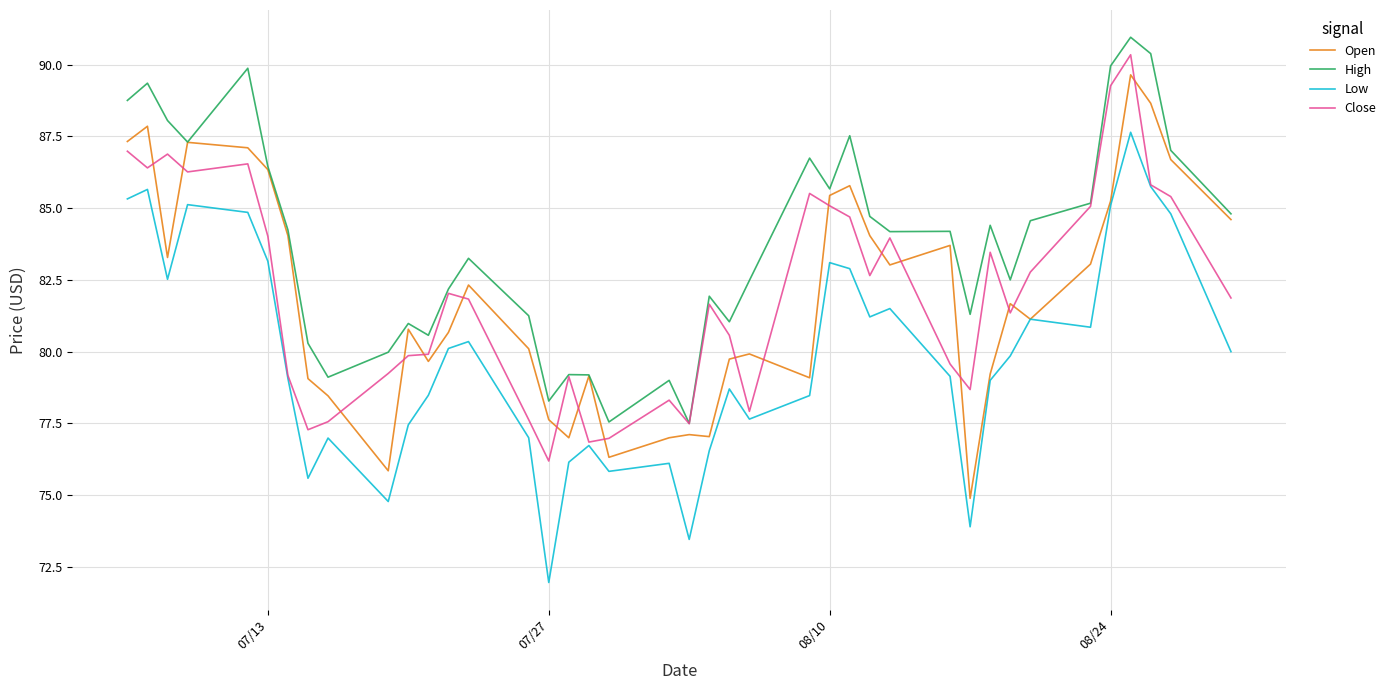

What is the maximum value shown in the chart?

91.0